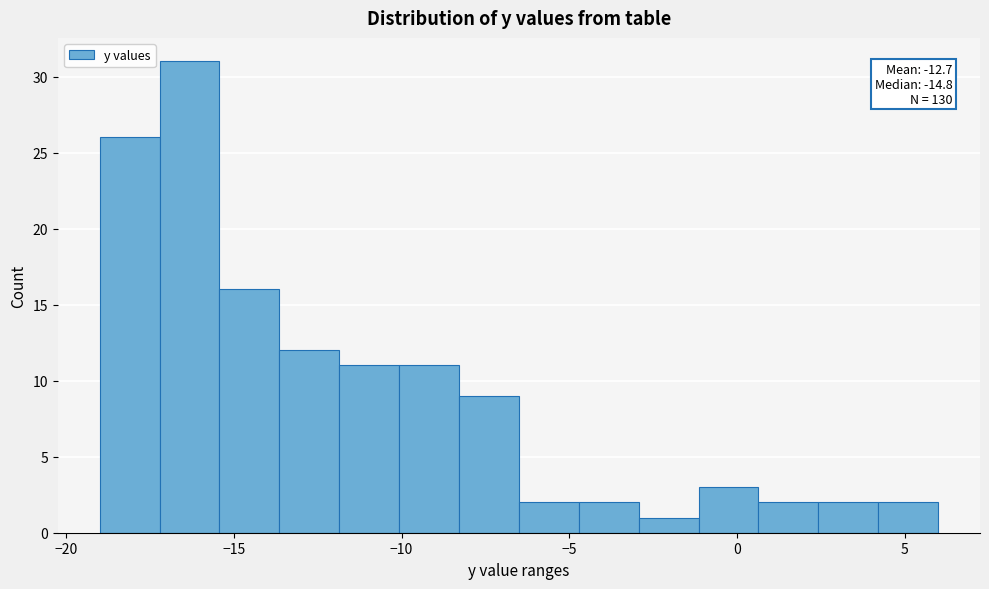

Around what value on the x-axis is the tallest bar? Give the approximate position of its centre, as read against the axis.

-16.5